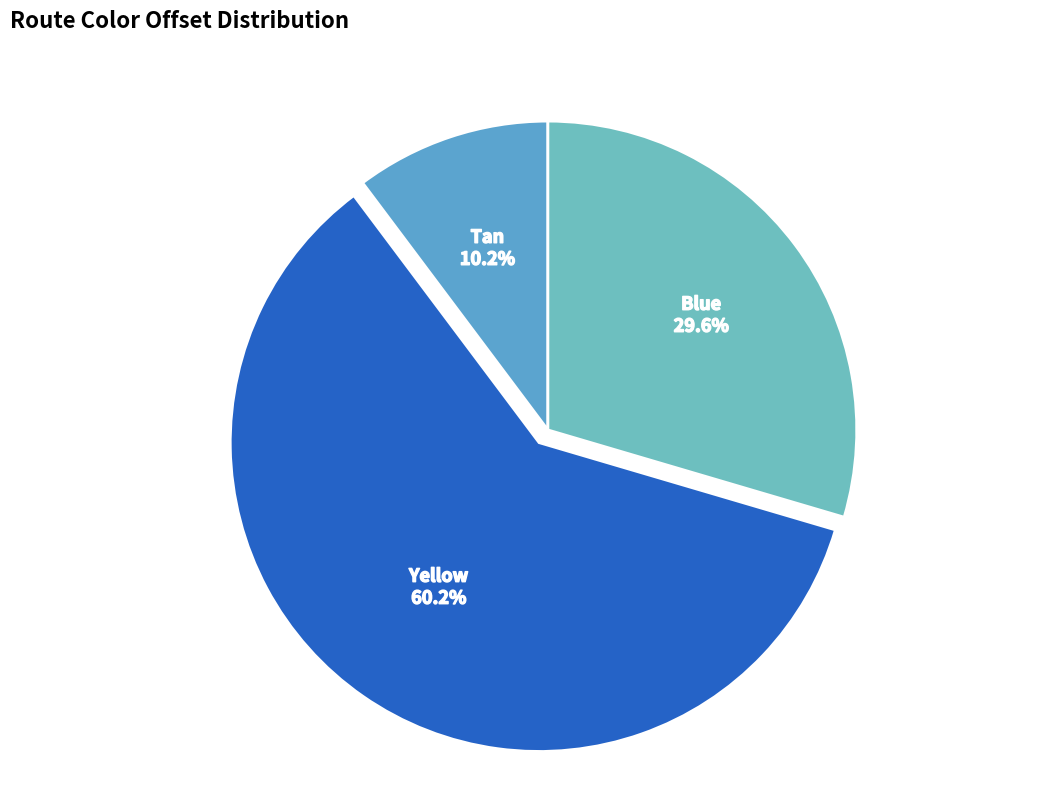

Which has a higher value, Tan or Yellow?

Yellow